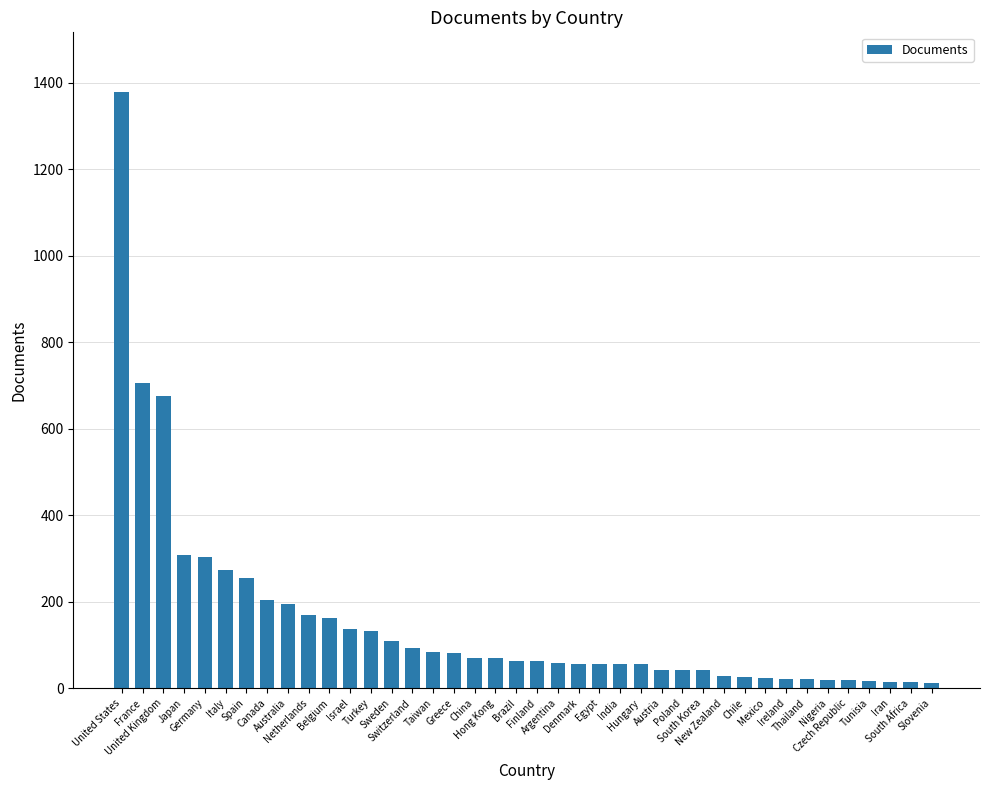

The value at Poland is 42. True or false?

True